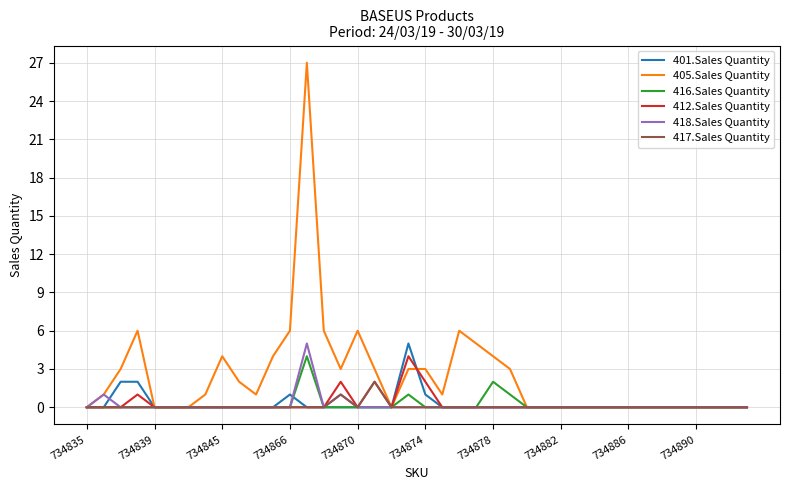

Which series has the largest range (max minus min)?

405.Sales Quantity